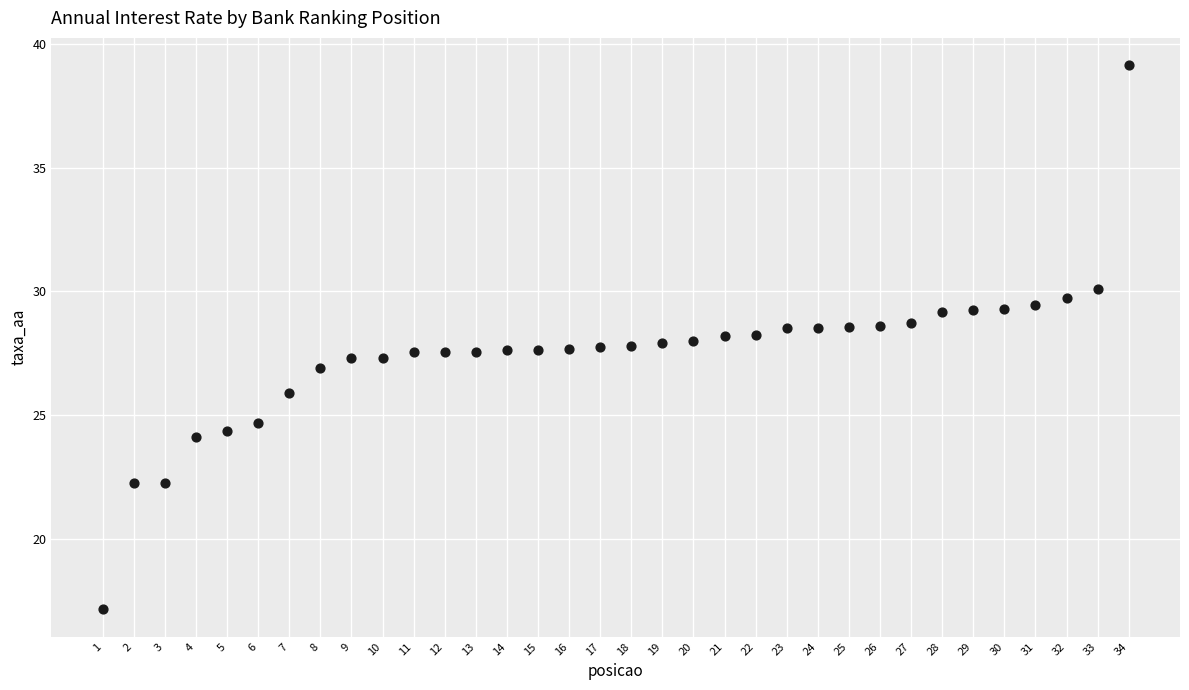

What is the range of Y values (max minus min)?

22.0